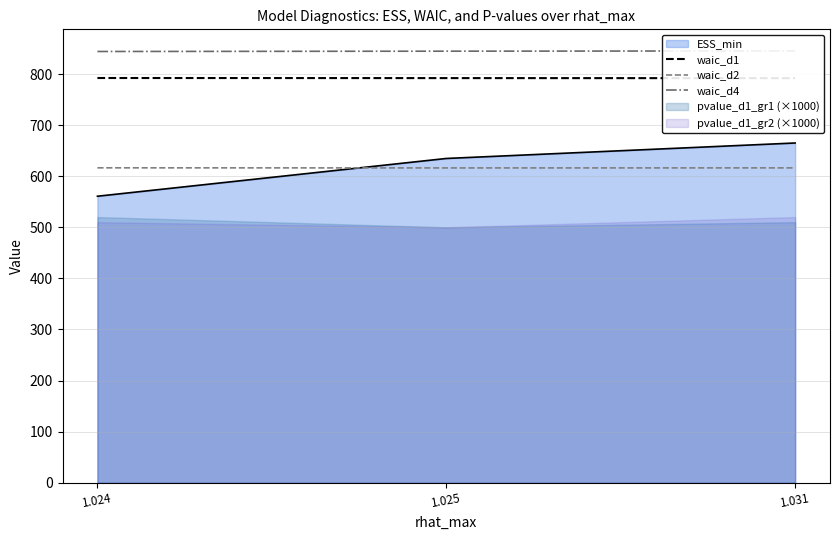

Which series has the largest total across all categories?

waic_d4